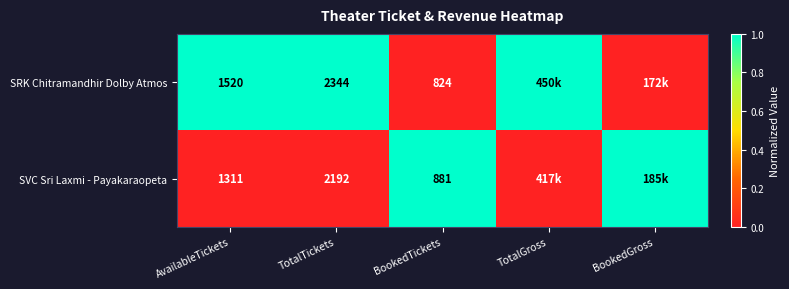

Between TotalTickets and BookedTickets, which series saw the biggest shift?

SRK Chitramandhir Dolby Atmos